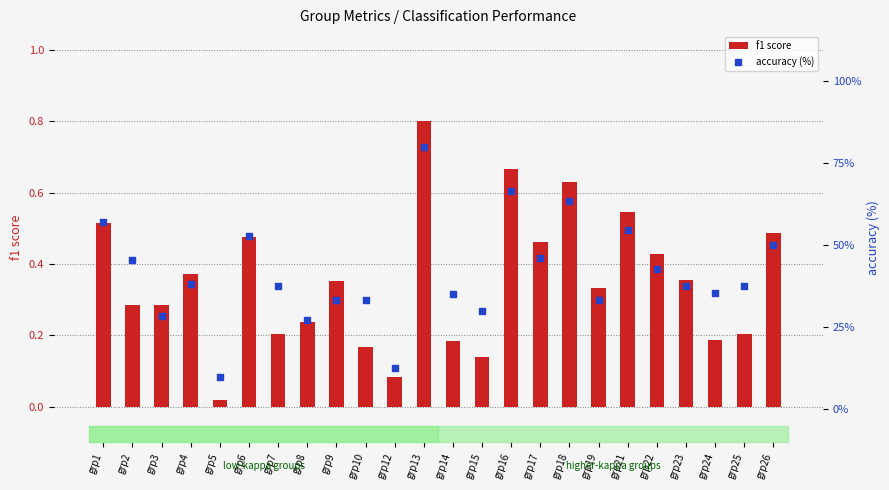

Is the value of accuracy (%) at grp15 greater than the value of f1 score at grp13?

Yes